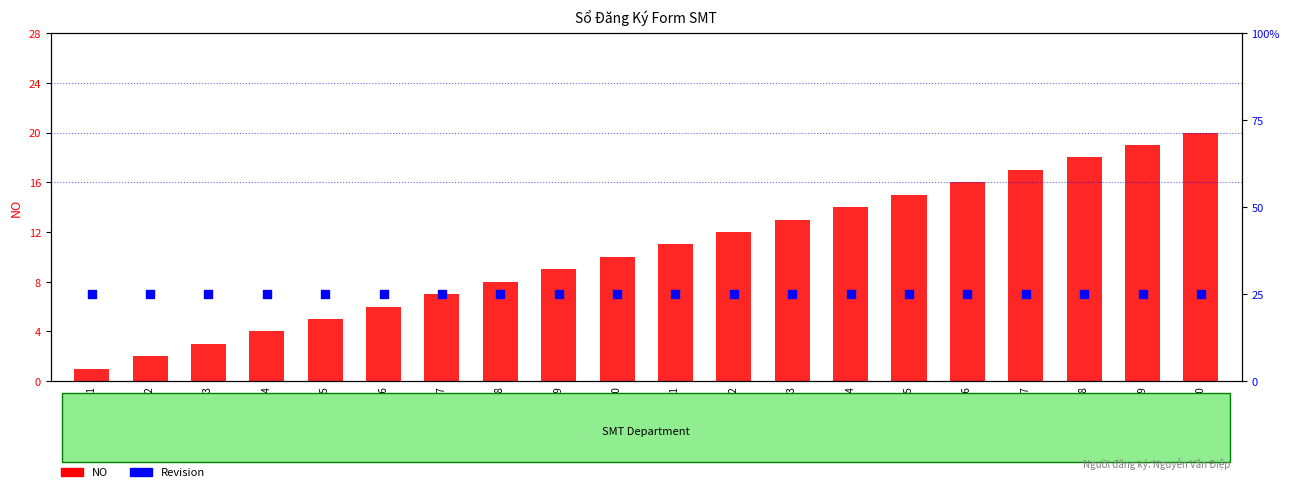

What is the total value across all series at B201- 017?

18